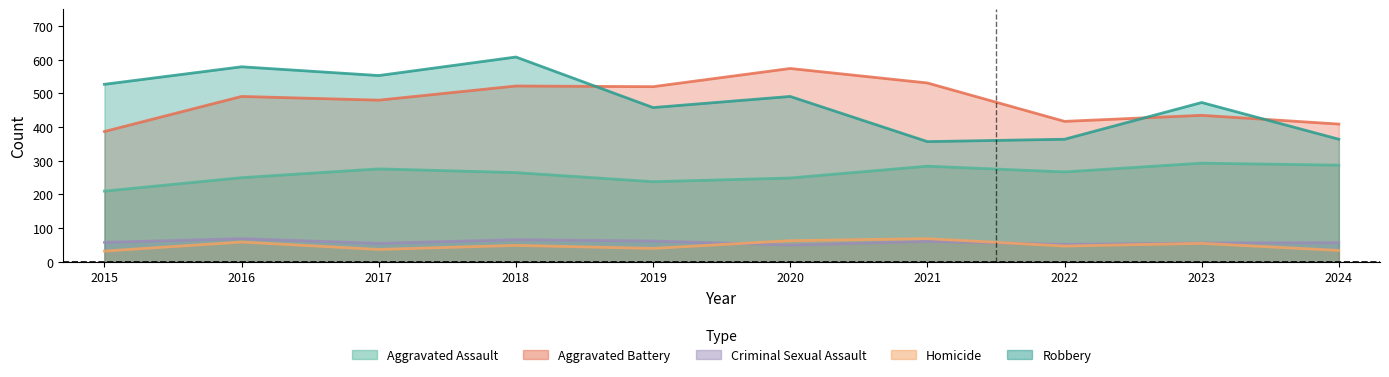

Between 2020 and 2023, which is larger?

2023